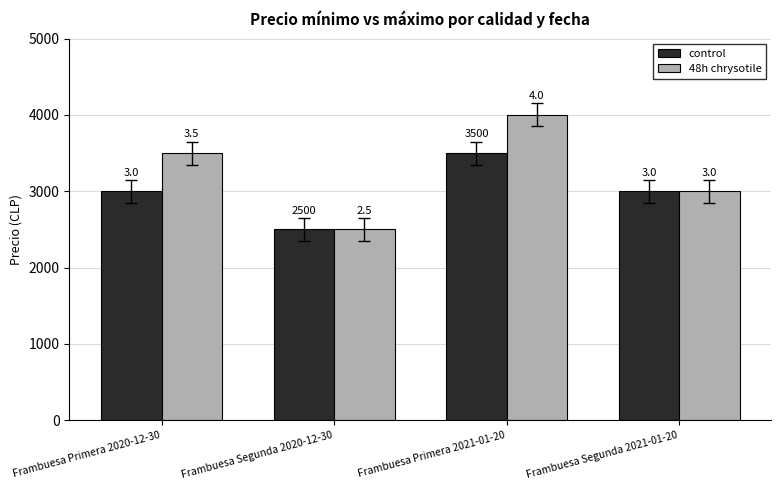

Which series changed the most between Frambuesa Primera 2020-12-30 and Frambuesa Primera 2021-01-20?

control